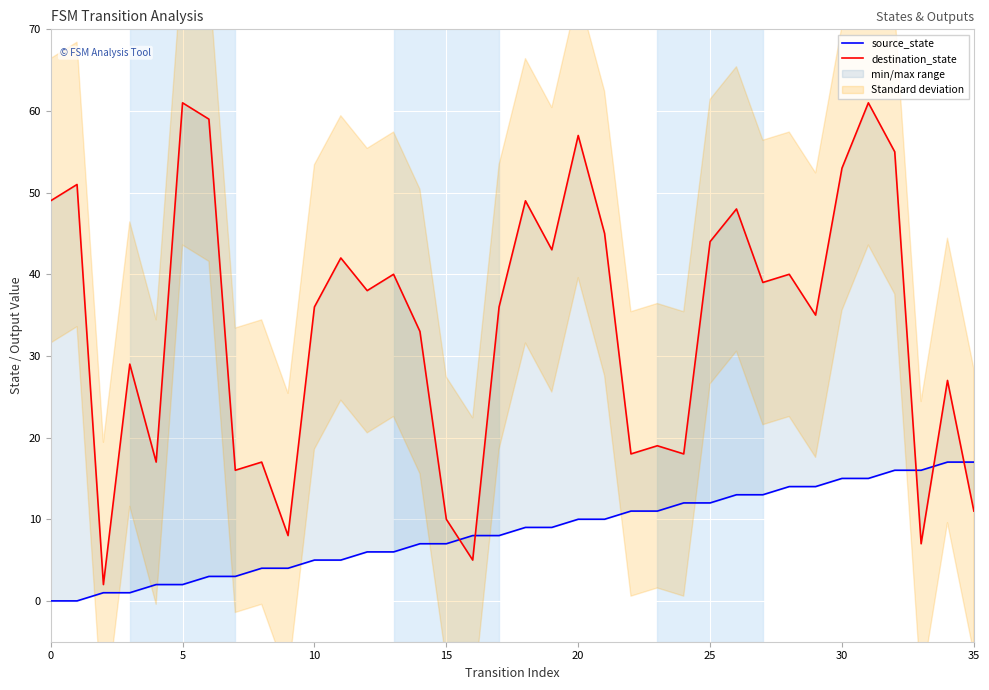

What is the value of the destination_state point at the 15th from the left?

33